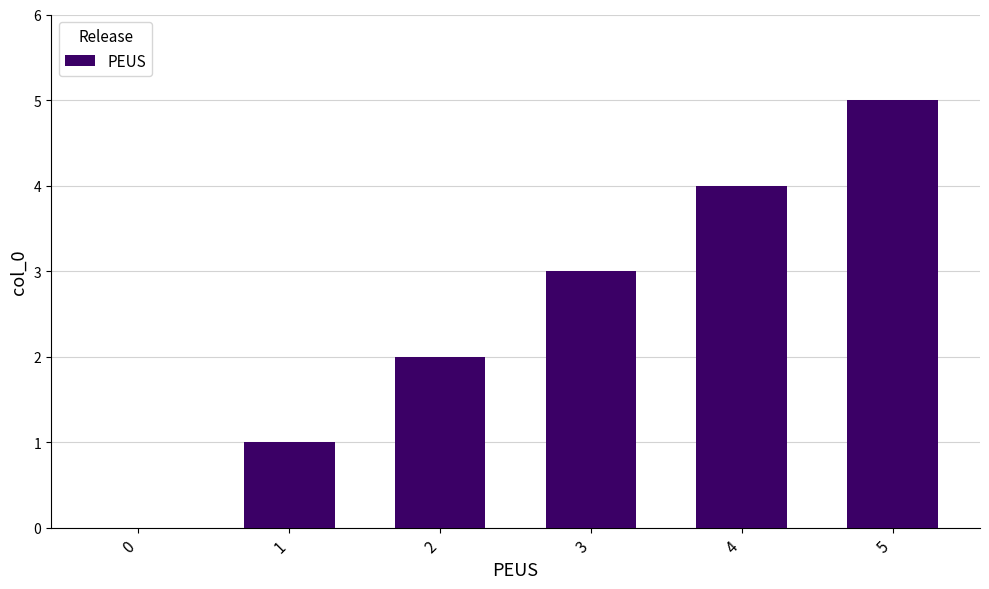

How many distinct data groups are displayed?

1